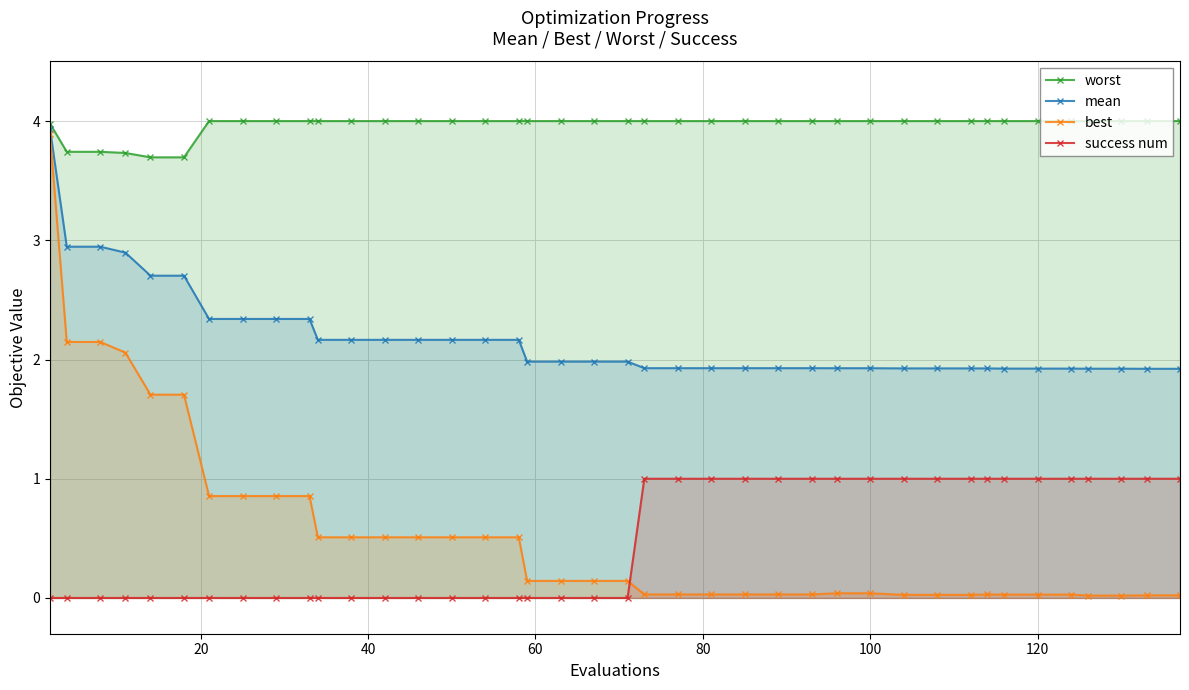

True or false: success num has more than 1 interior local peaks.

False